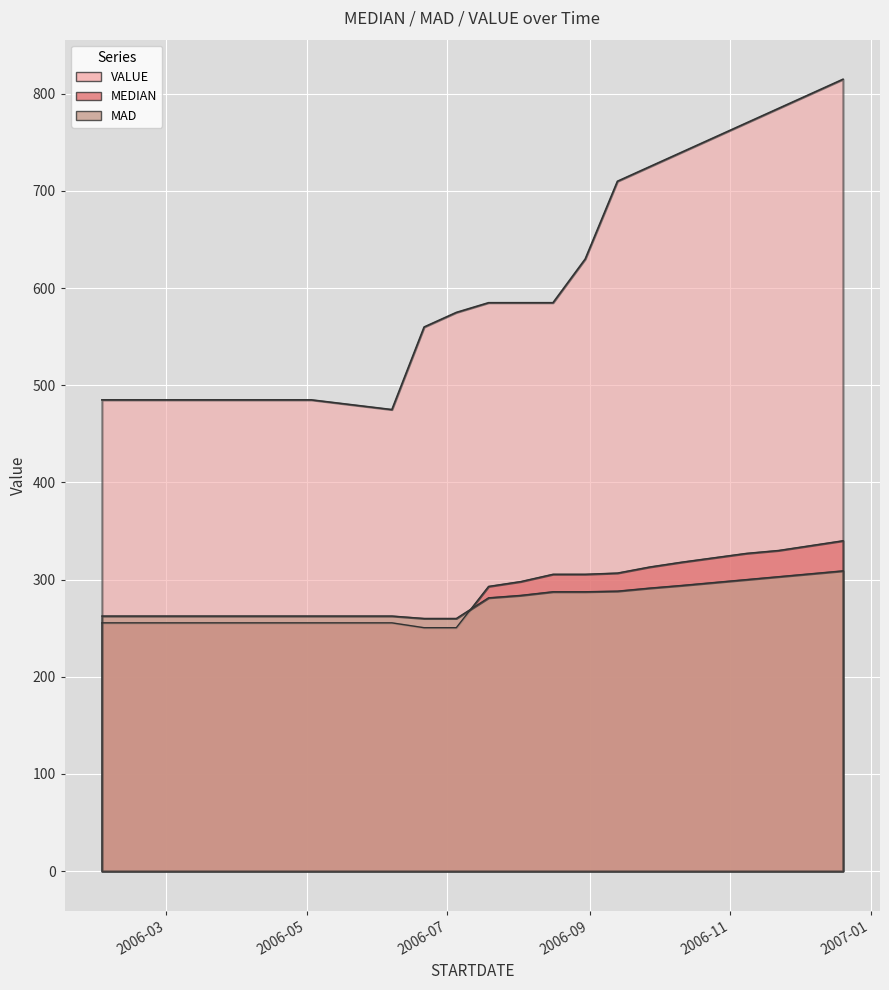

Which series has the largest total across all categories?

VALUE